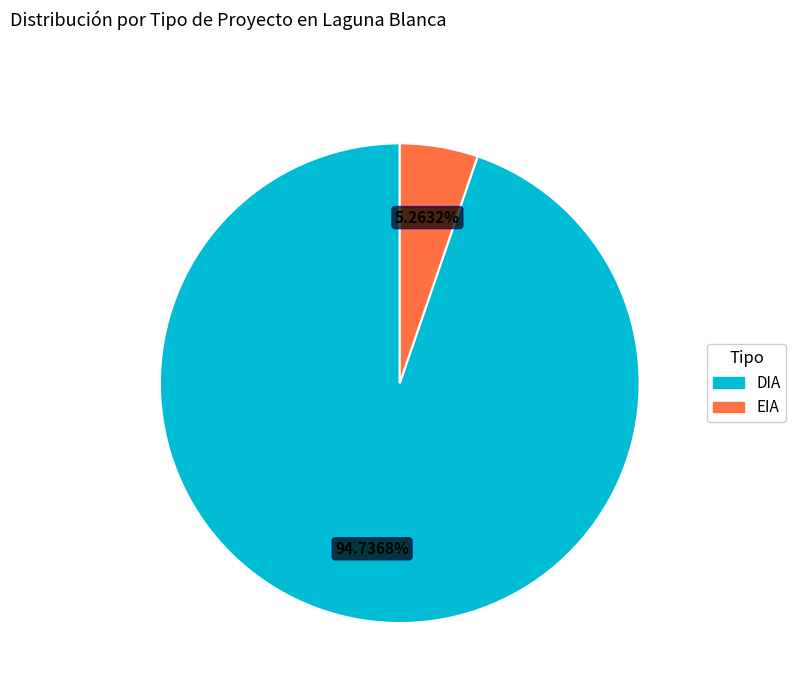

Is there a majority slice in this chart?

Yes